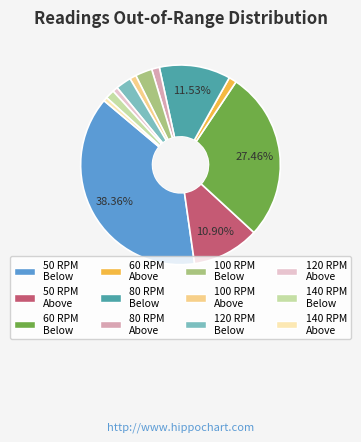

To the nearest percent, what is the average slice percentage?

8%